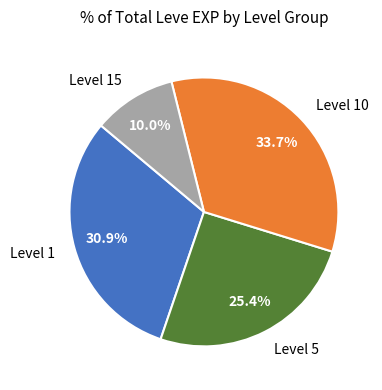

How much of the chart is everything except Level 1?

69.1%